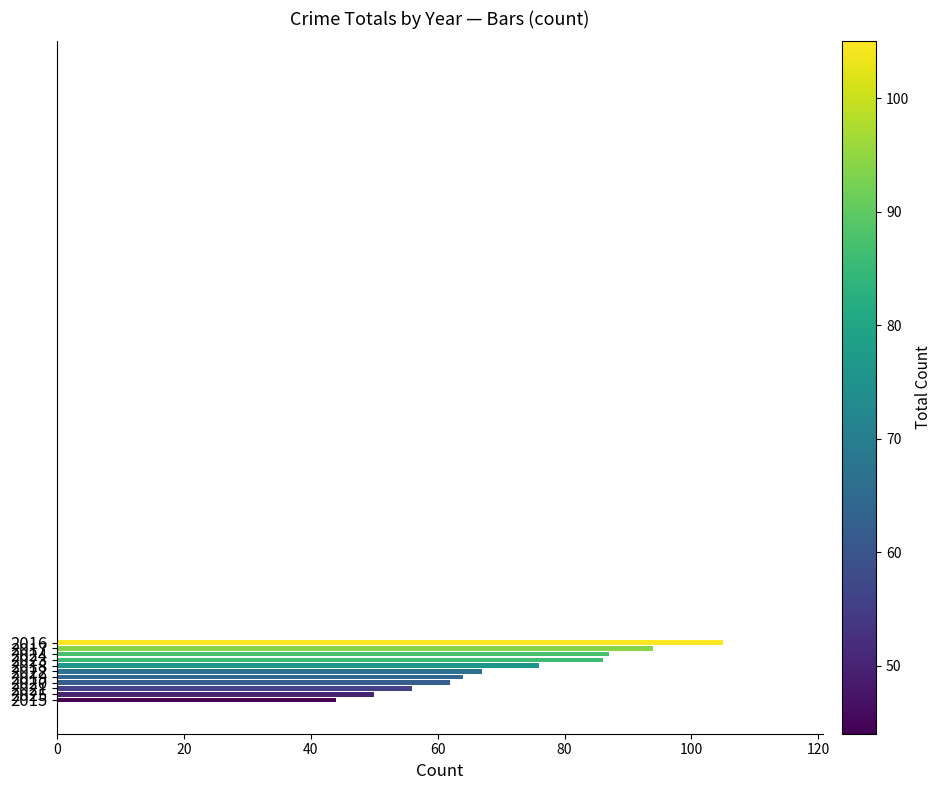

What is the value of the 9th bar from the top?

56